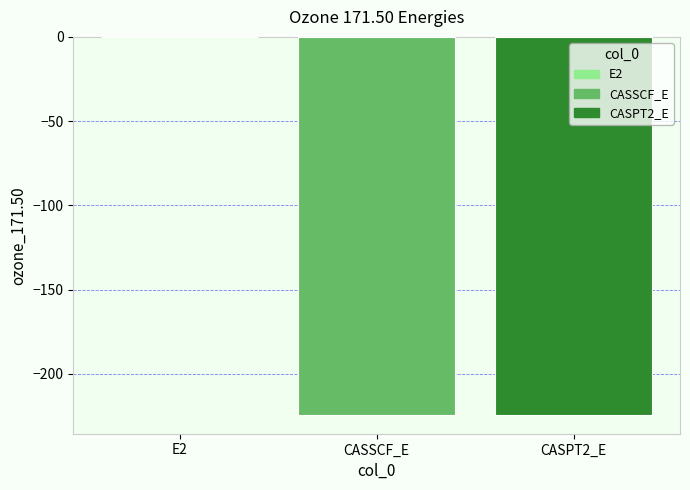

What is the sum of the values at CASPT2_E and CASSCF_E?

-448.7